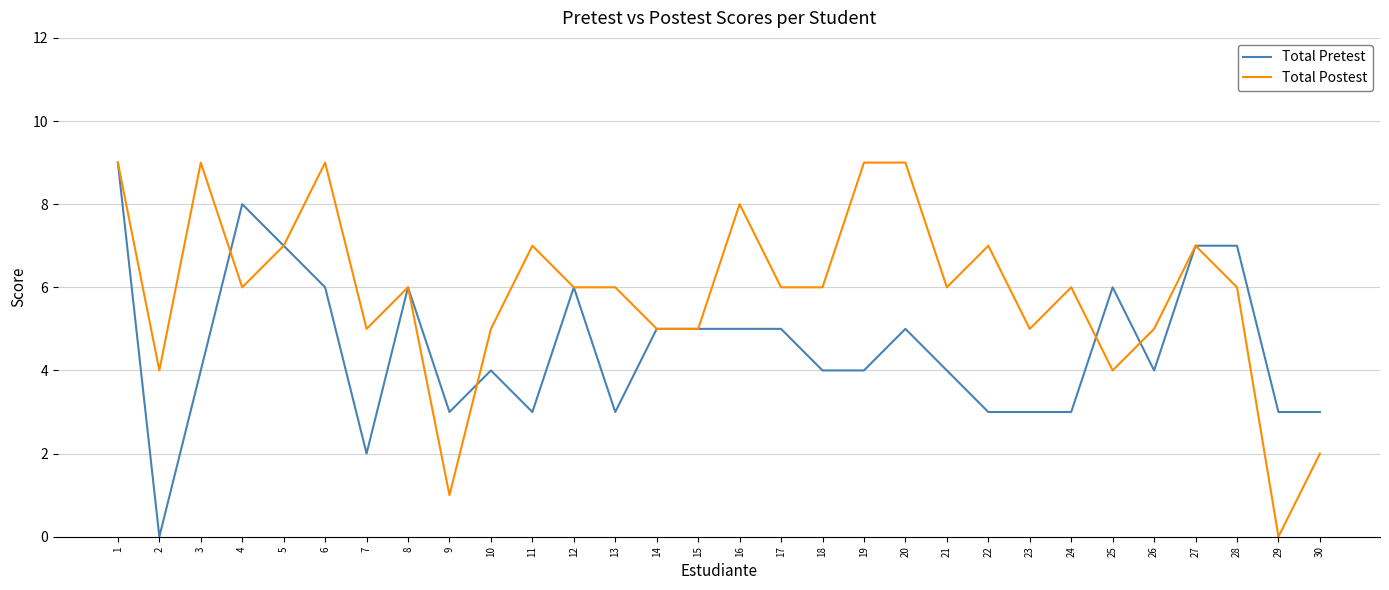

Which series has the largest total across all categories?

Total Postest